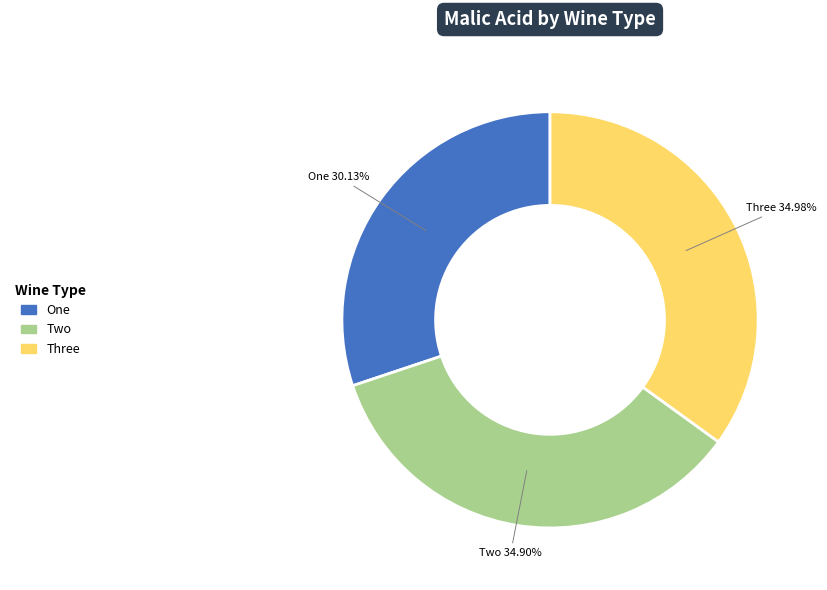

To the nearest percent, what is the difference between the largest and smallest slice percentages?

5%